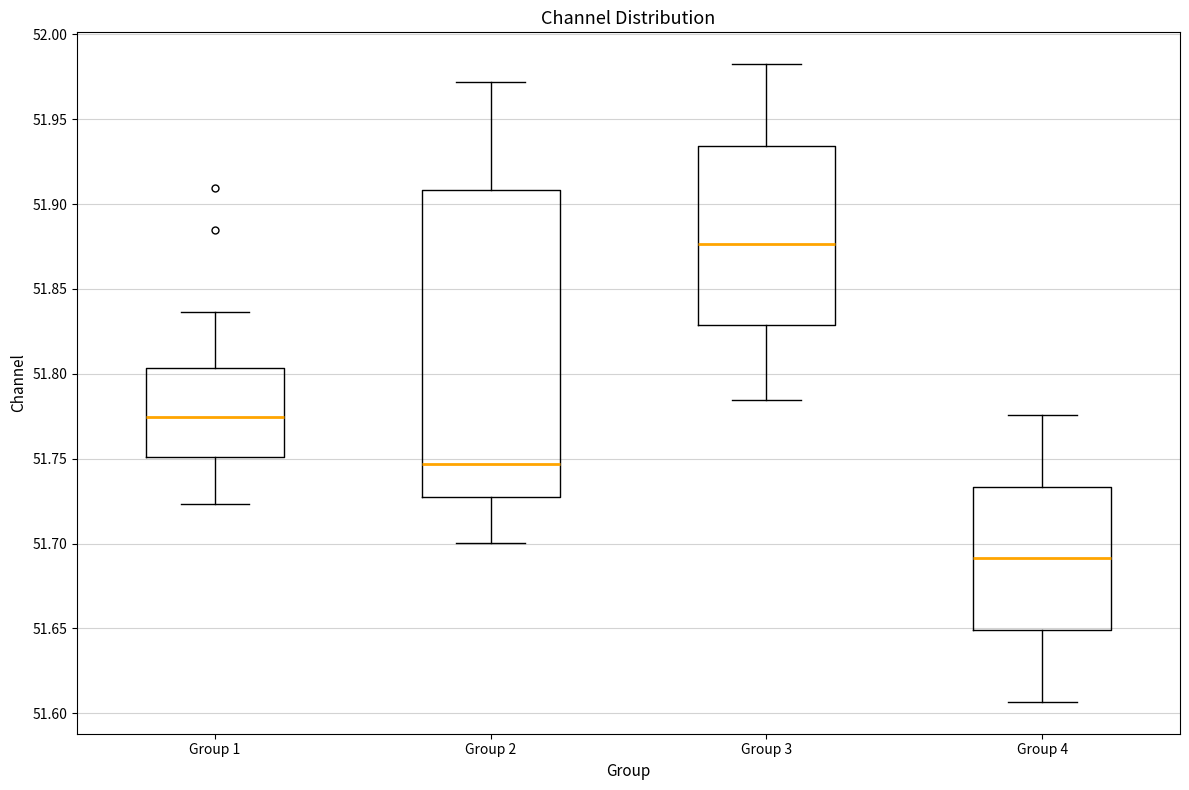

Comparing the boxes themselves (not the whiskers), which one is the tallest?

Group 2